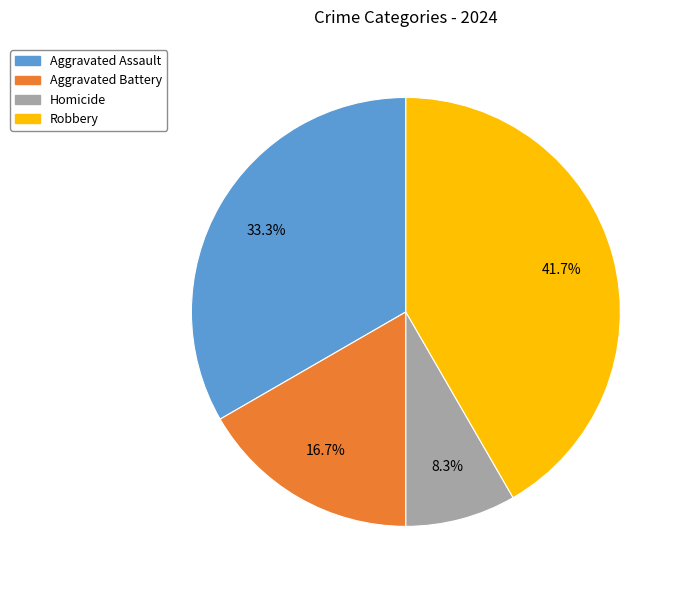

How many segments does this pie chart have?

4